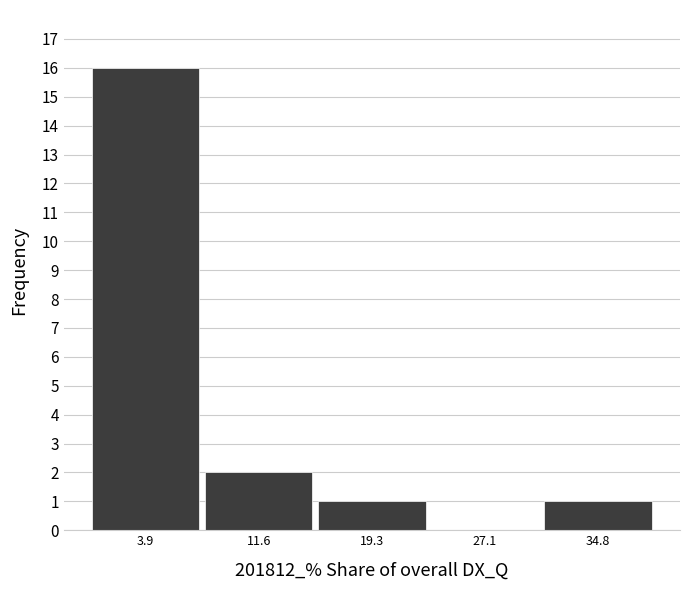

Reading left to right, list every bar in this chart as the range it spans on the x-axis followed by its height. Neither the bar edges nor the heights are printed on the chart, so give them approximately, as read against the axes.

0 to 8: 16
8 to 15: 2
15 to 23: 1
23 to 31: 0
31 to 39: 1